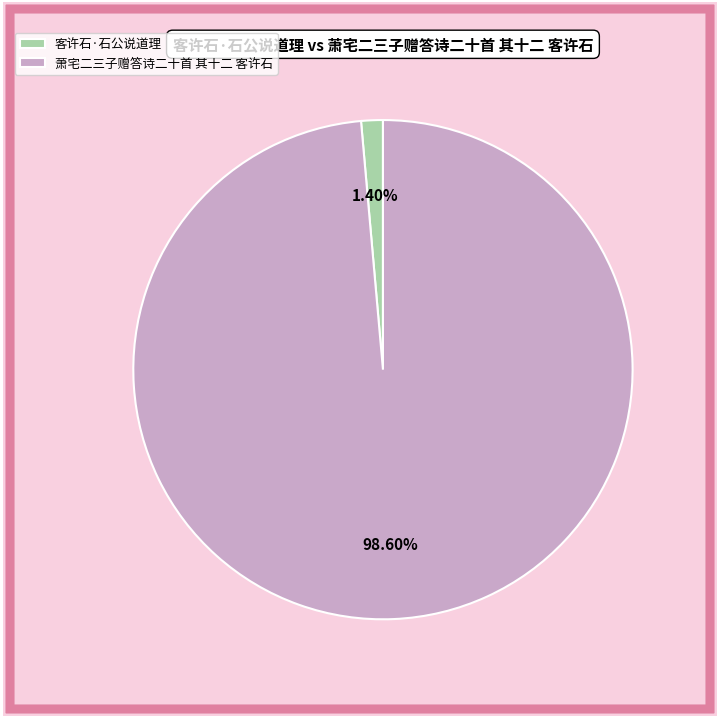

Rank the categories by value from highest to lowest.

萧宅二三子赠答诗二十首 其十二 客许石, 客许石·石公说道理